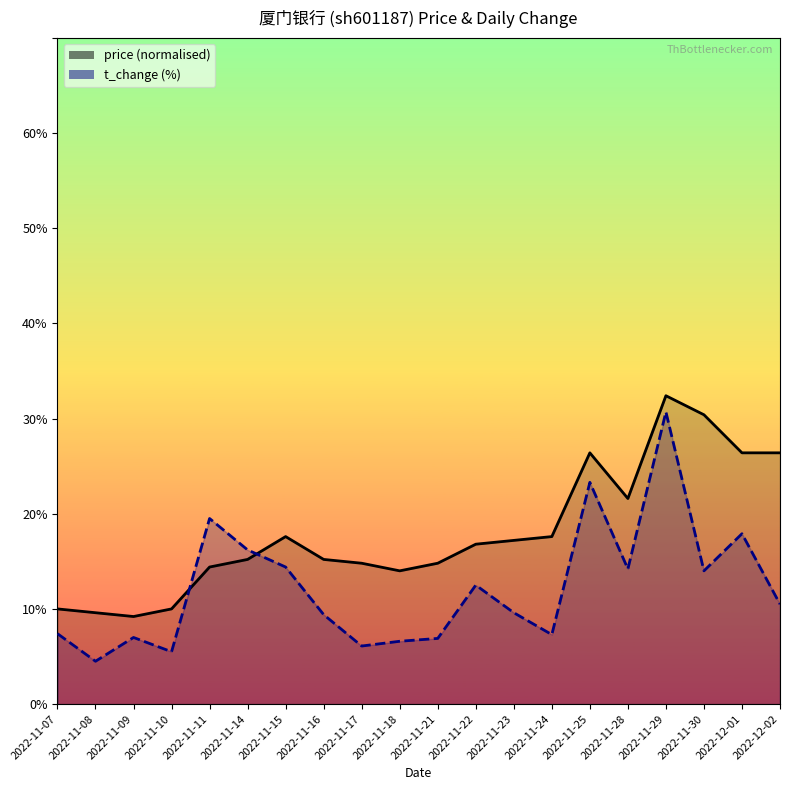

The value of price at 2022-11-08 is 1.5. True or false?

False